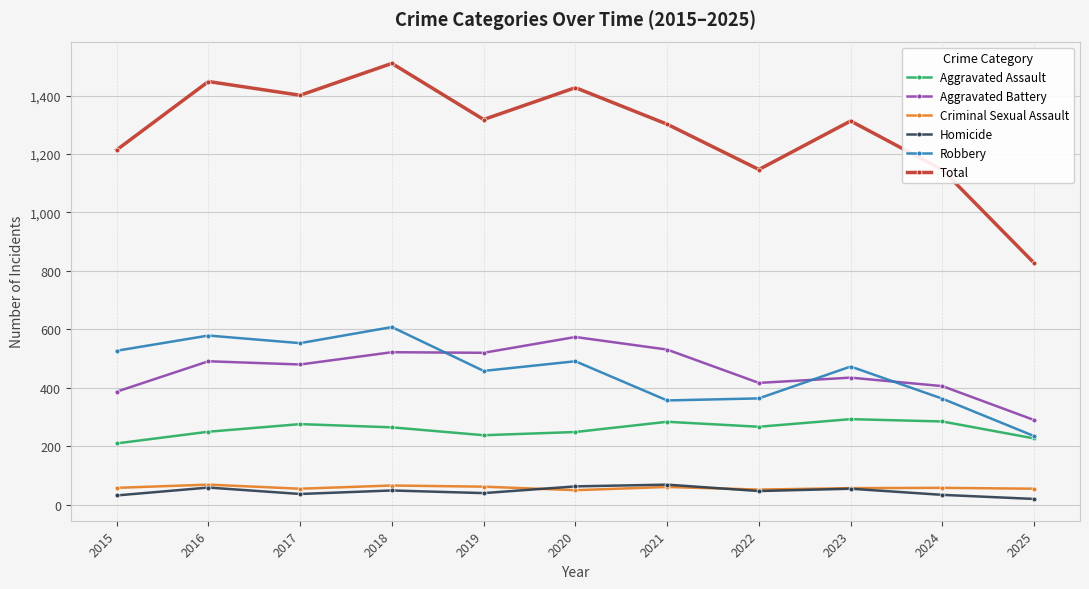

True or false: Aggravated Battery and Criminal Sexual Assault cross at least once.

False